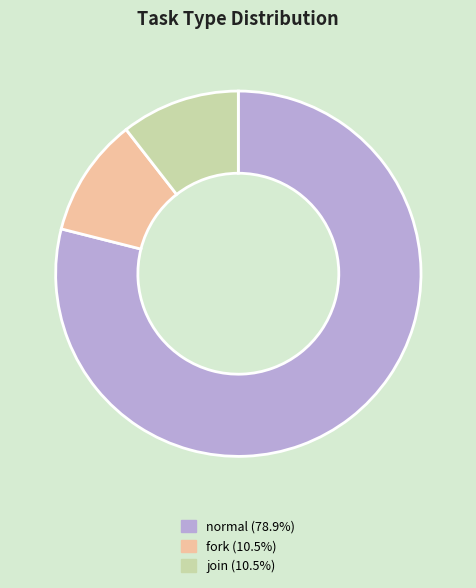

Between join and normal, which is larger?

normal